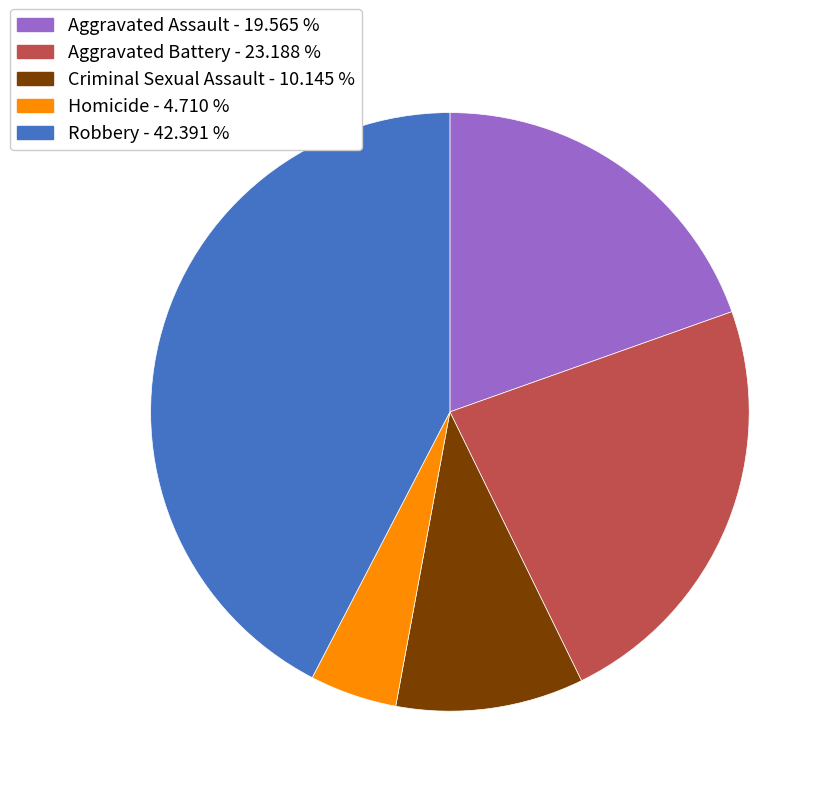

Does any single category account for the majority?

No